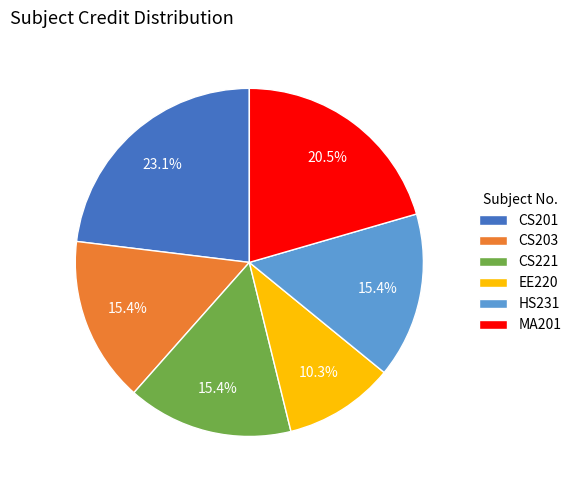

Between EE220 and CS201, which is larger?

CS201